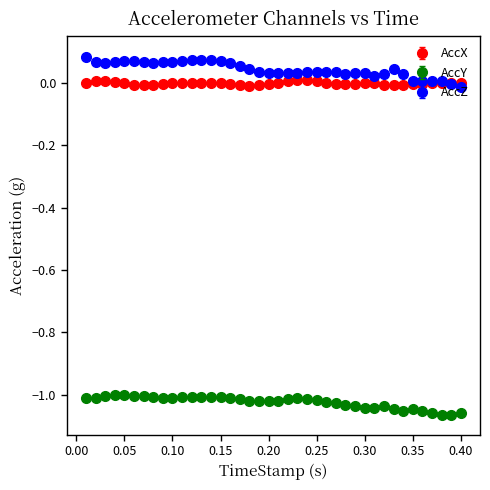

Which series has the widest spread of values?

AccZ